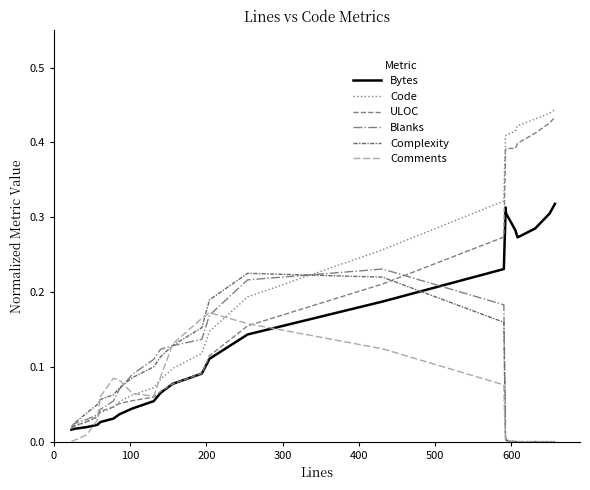

What position from the right is 8?

17